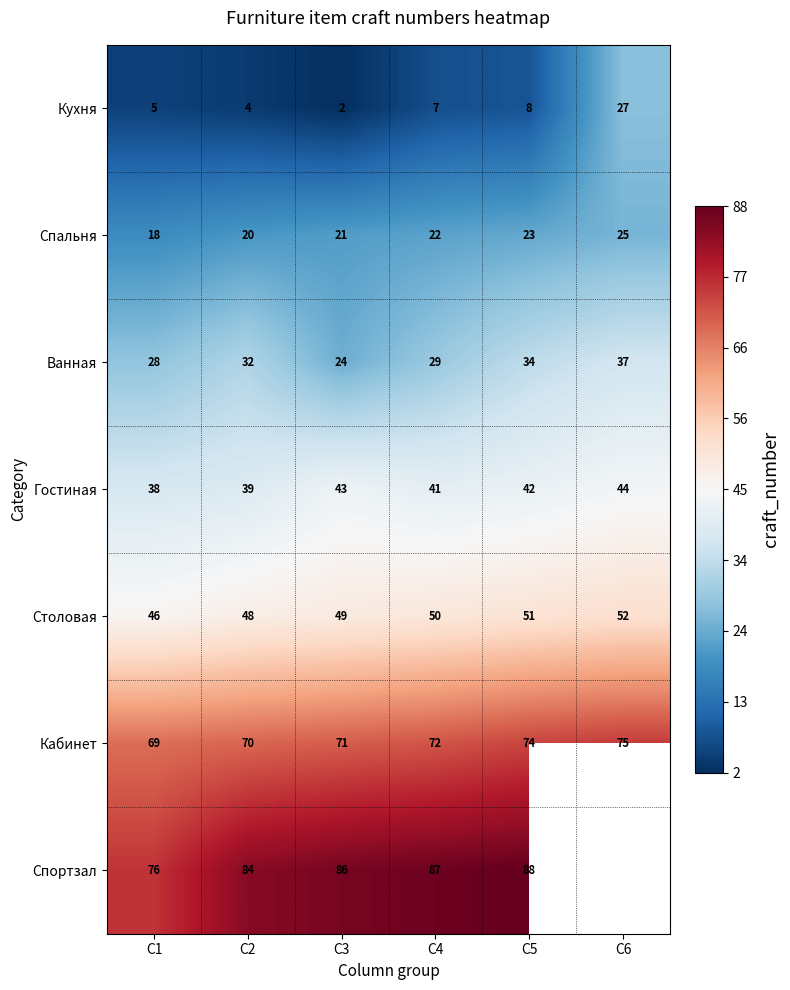

What is the sum of the Столовая values at C5 and C4?

101